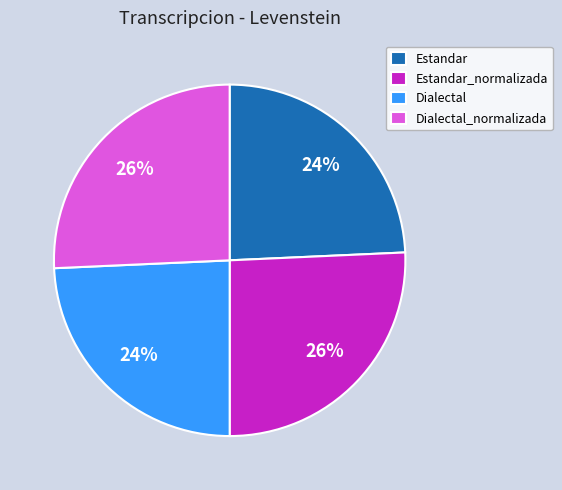

How many segments does this pie chart have?

4